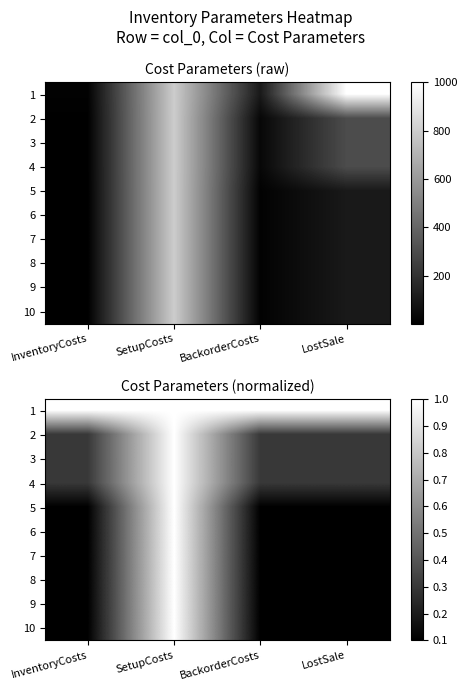

At which label is 7 closest to 0?

InventoryCosts